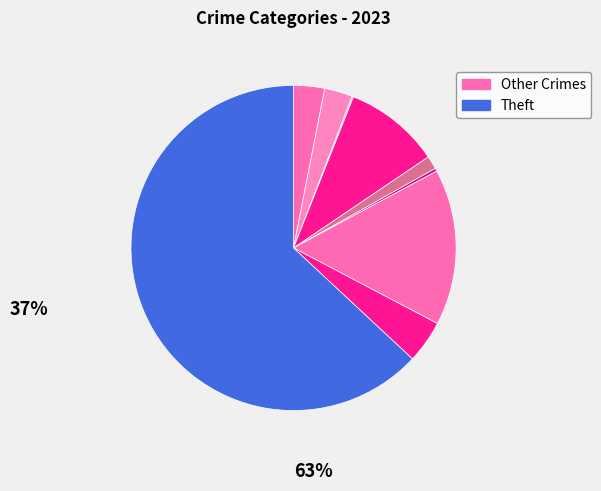

To the nearest percent, what is the average slice percentage?

11%